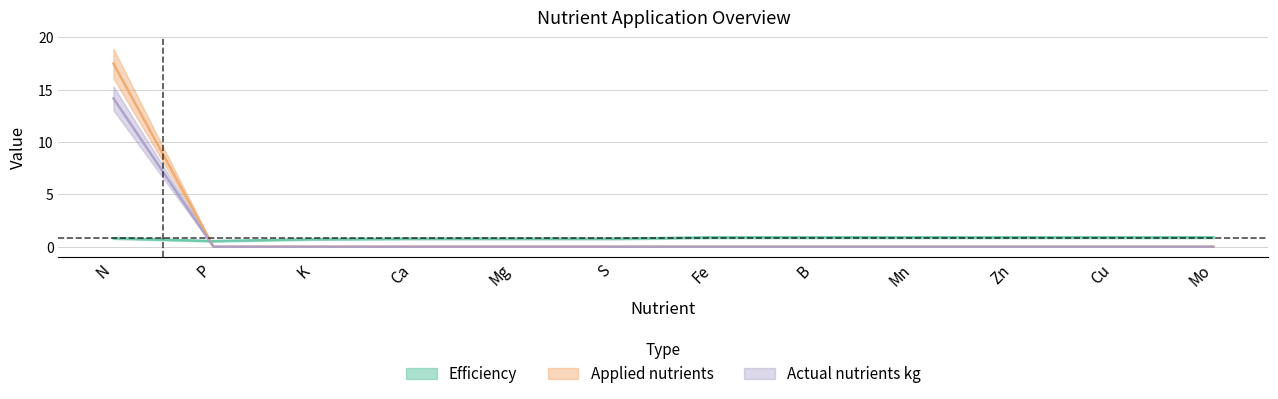

What is the difference between the highest and lowest values at P?

0.5